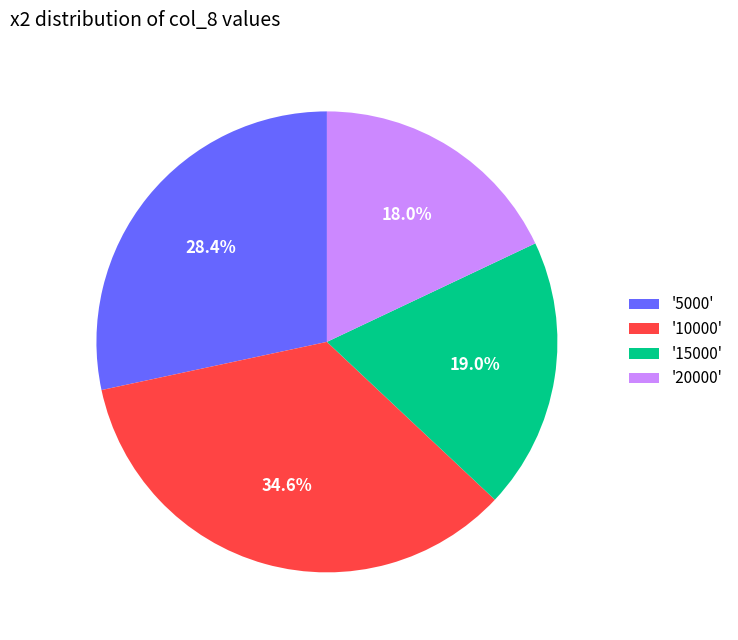

Which slice is the smallest?

'20000'